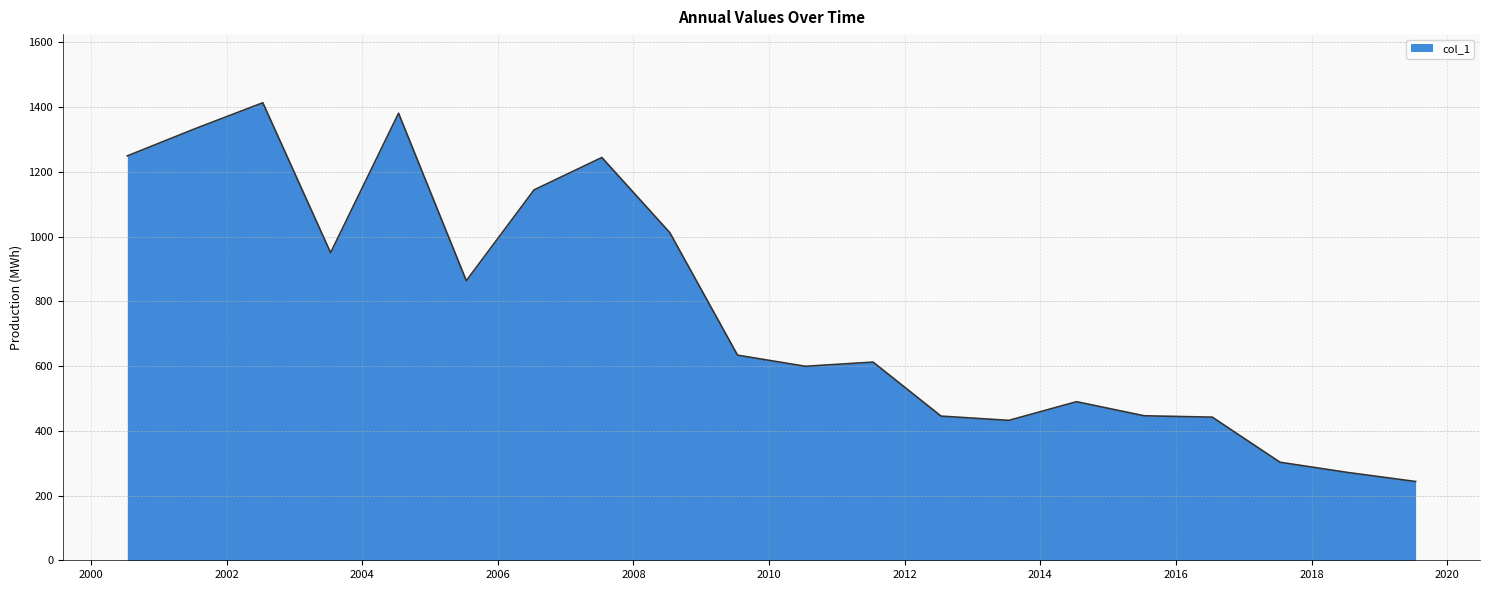

What is the minimum value shown in the chart?

243.4